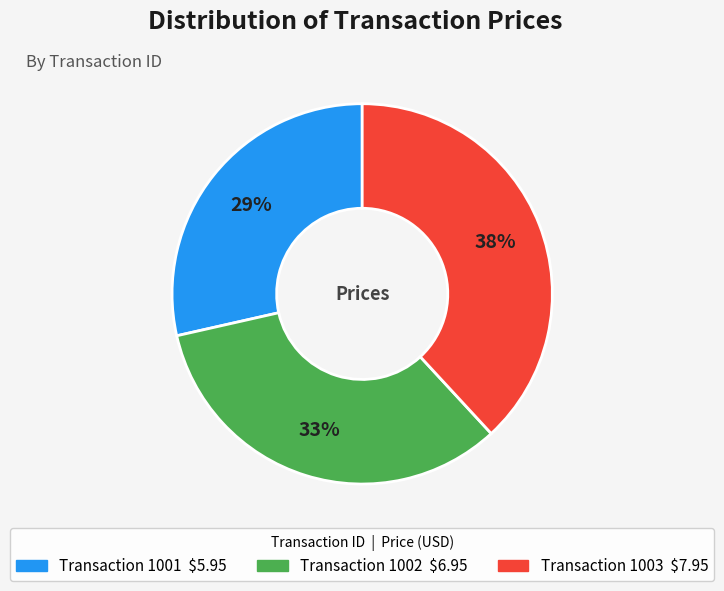

To the nearest percent, what is the average slice percentage?

33%